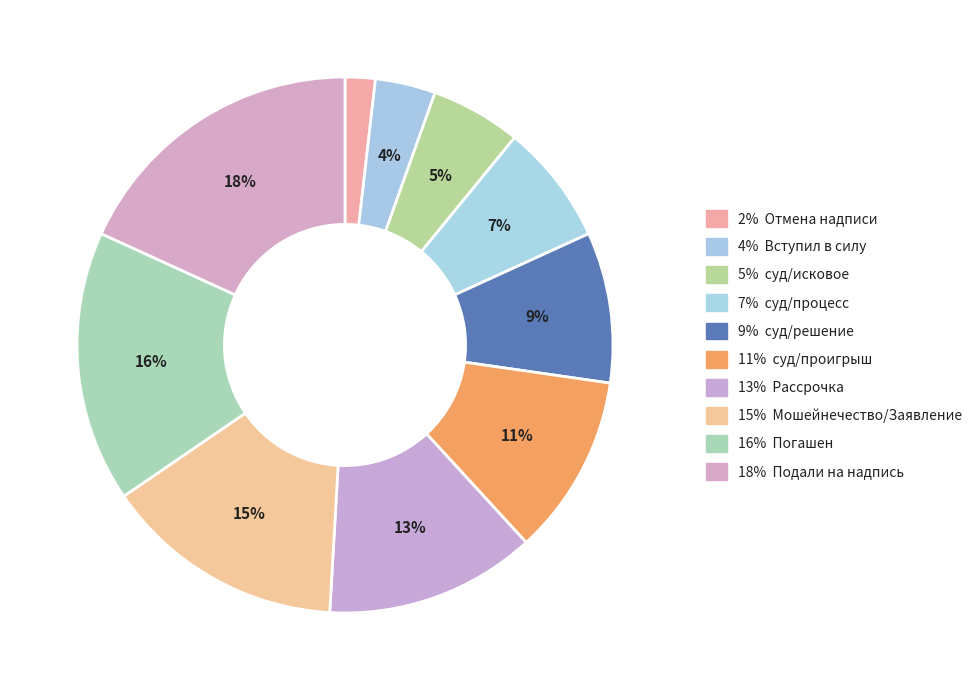

How many segments does this pie chart have?

10